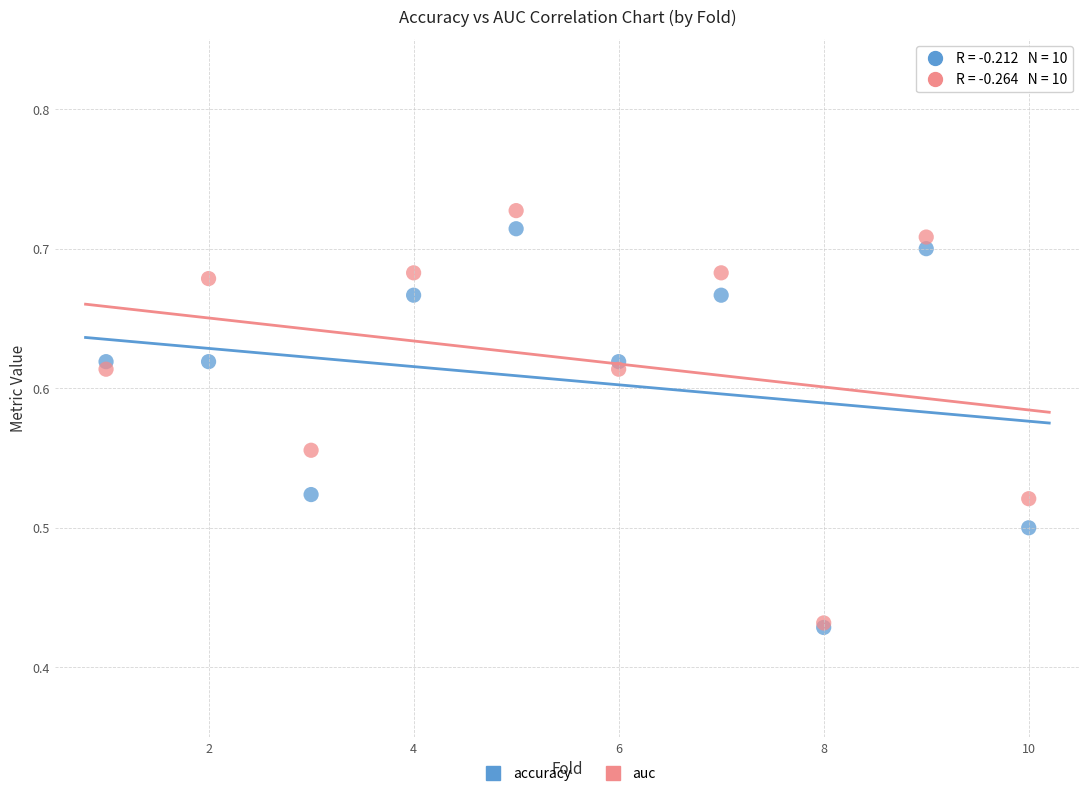

Which series has the largest Y range (max minus min)?

auc